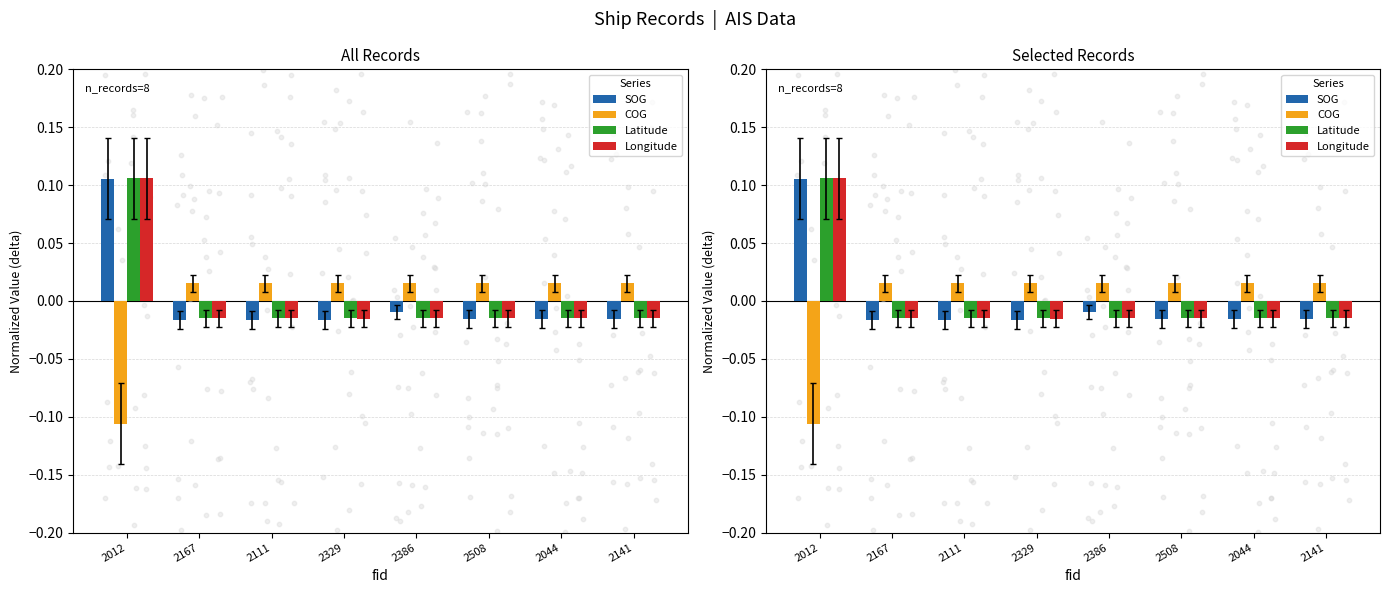

What are all the series names shown in the legend?

SOG, COG, Latitude, Longitude